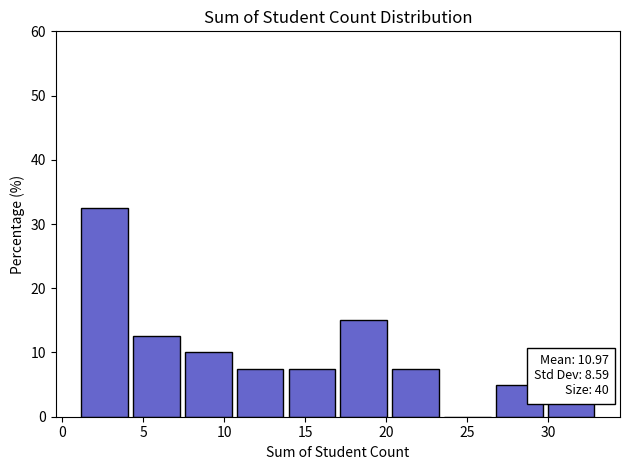

Which range on the x-axis has the tallest bar?

1.0 to 4.2